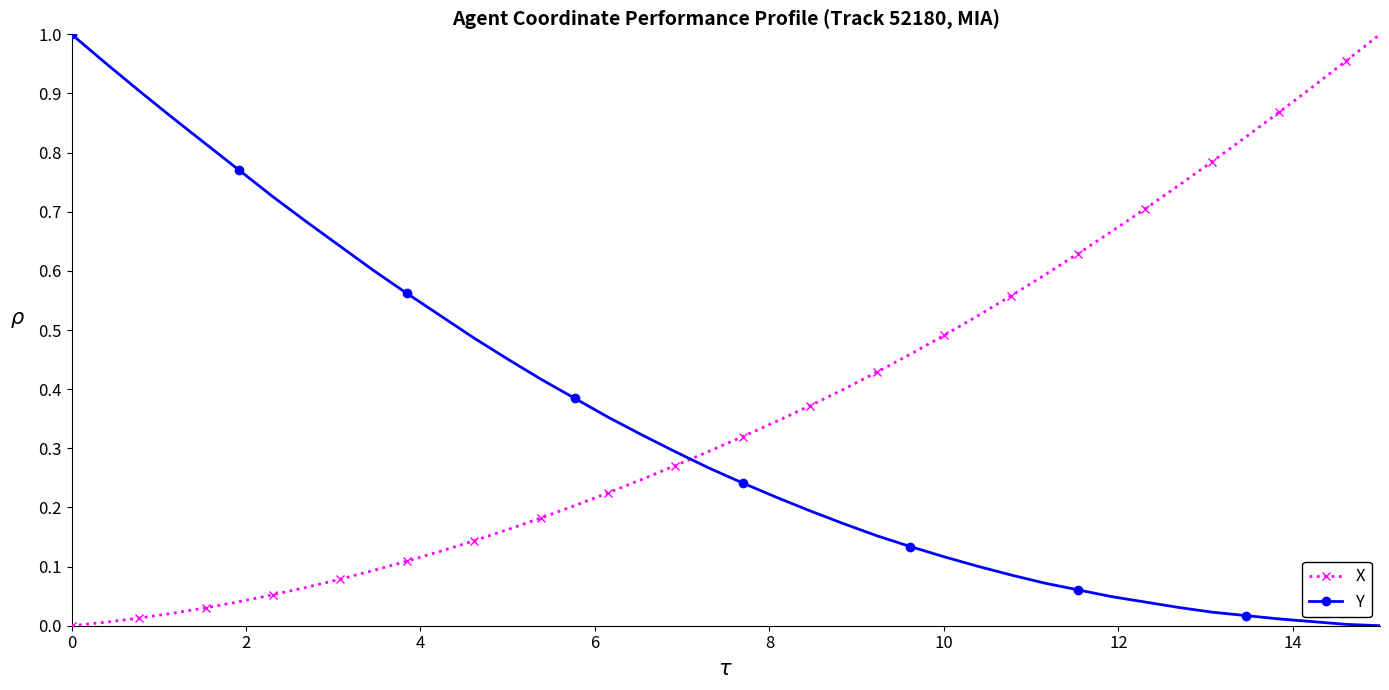

True or false: X and Y intersect in this chart.

True